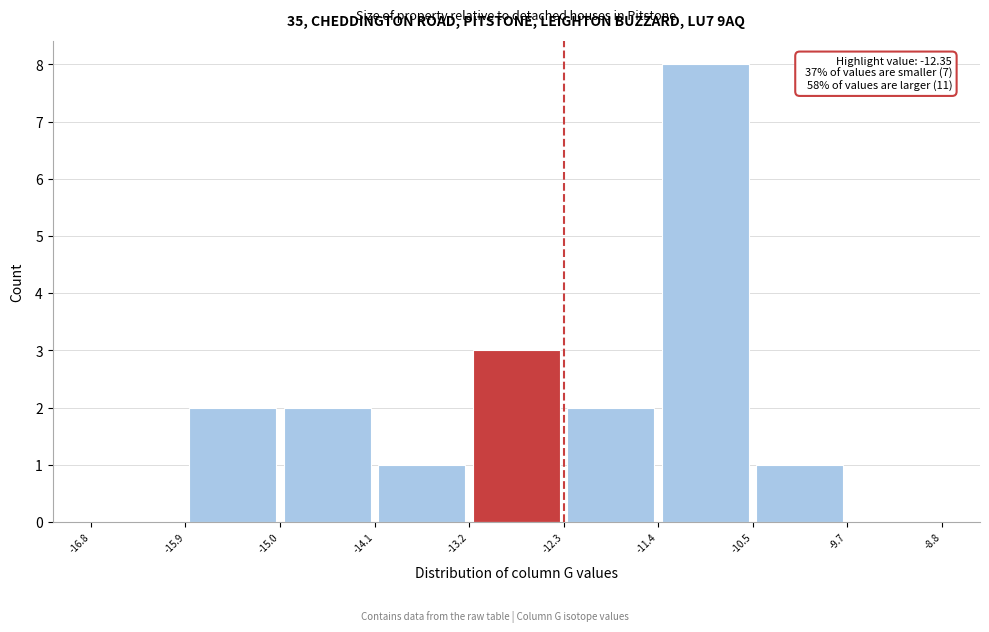

Which range on the x-axis has the tallest bar?

-11.4 to -10.5